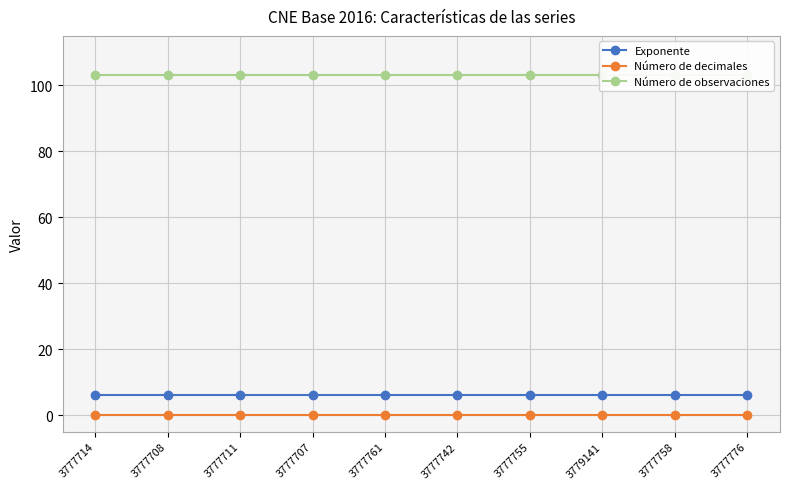

True or false: Número de decimales and Exponente intersect in this chart.

False